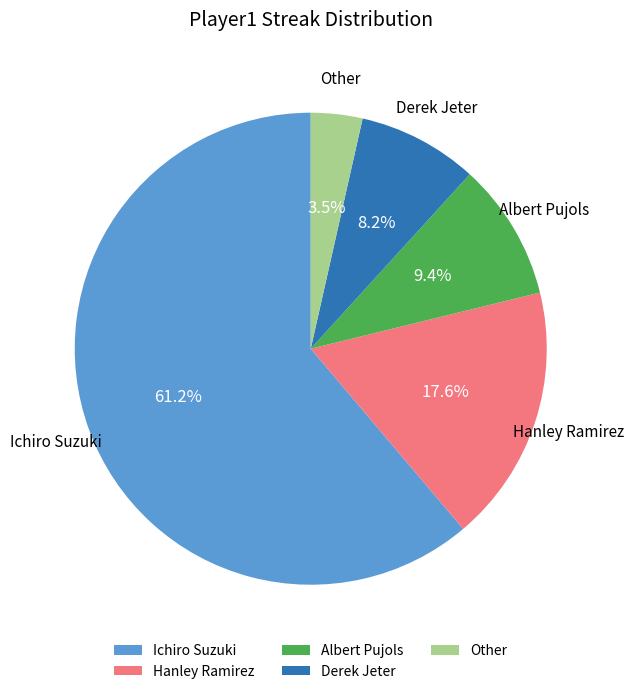

What percentage is NOT represented by Derek Jeter?

91.8%